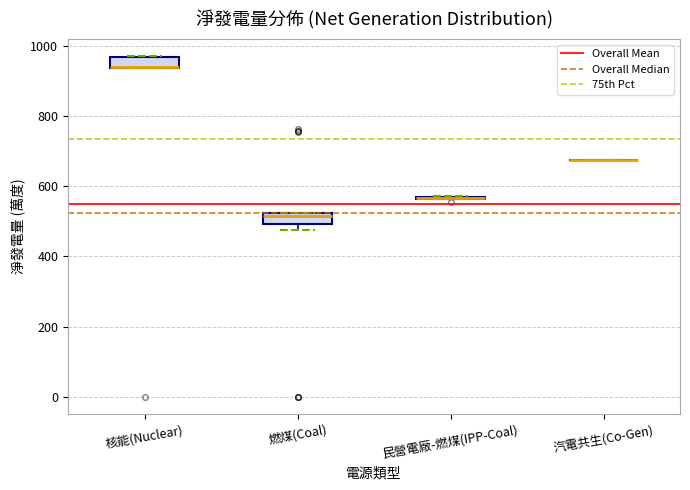

Where is the lower edge of the box for 核能(Nuclear) on the y-axis? The values are not printed on the chart, so give them approximately, as read against the axis.

940